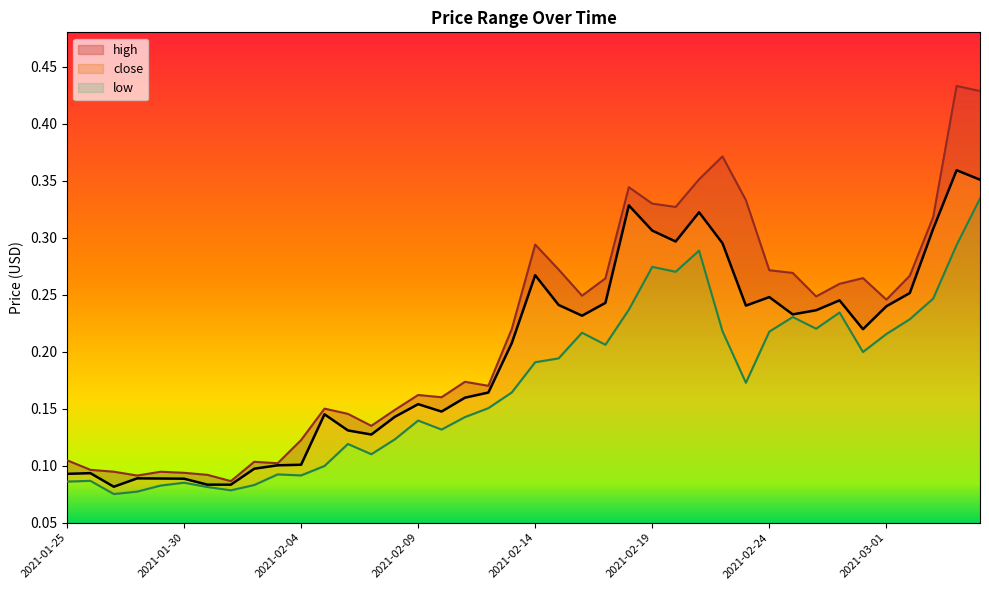

Count the number of categories in the chart.

40